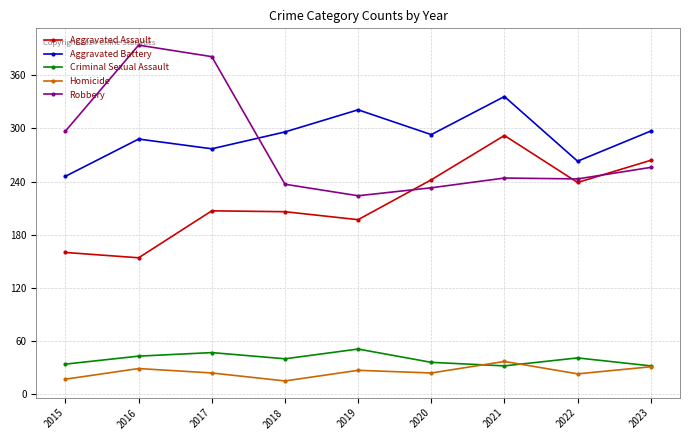

The Criminal Sexual Assault series shows 52 at 2020. True or false?

False